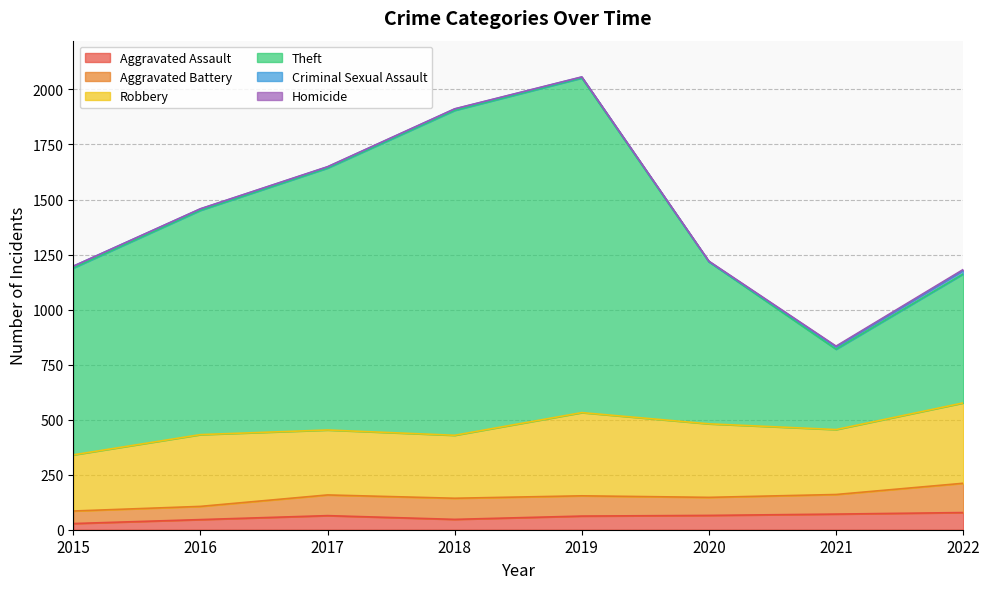

Which series has the largest total across all categories?

Theft